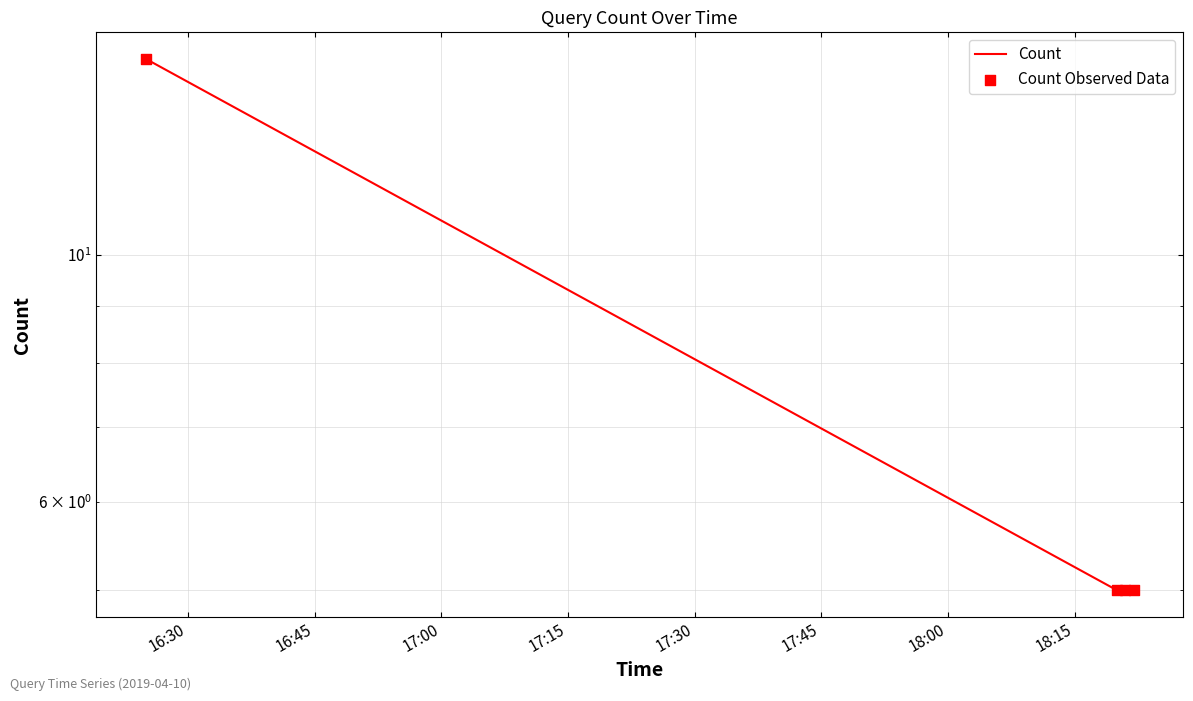

Is the value of Count at 16:30 greater than the value of Count Observed Data at 16:30?

No